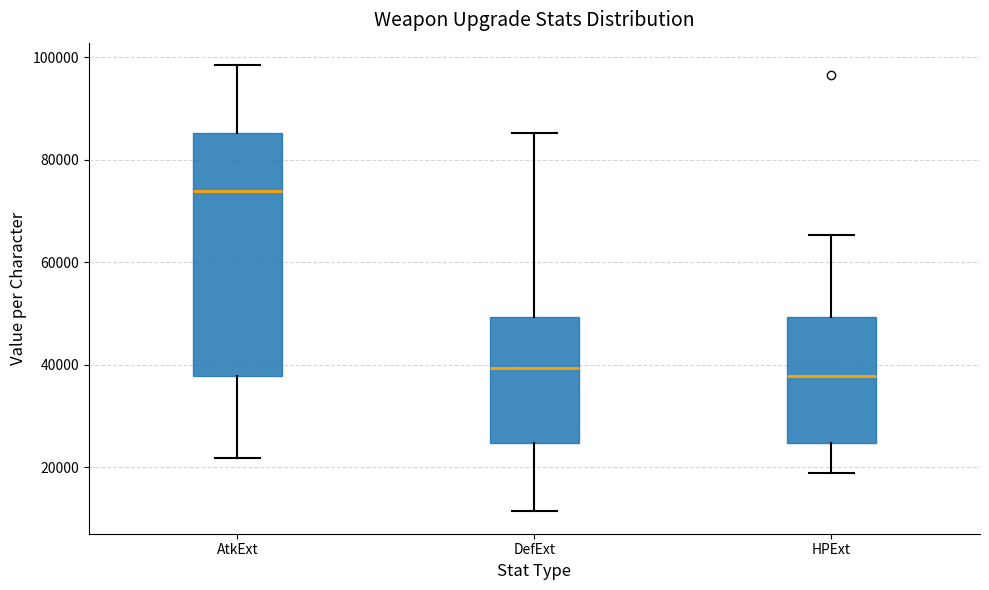

Which box is the tallest, from its lower edge to its upper edge?

AtkExt